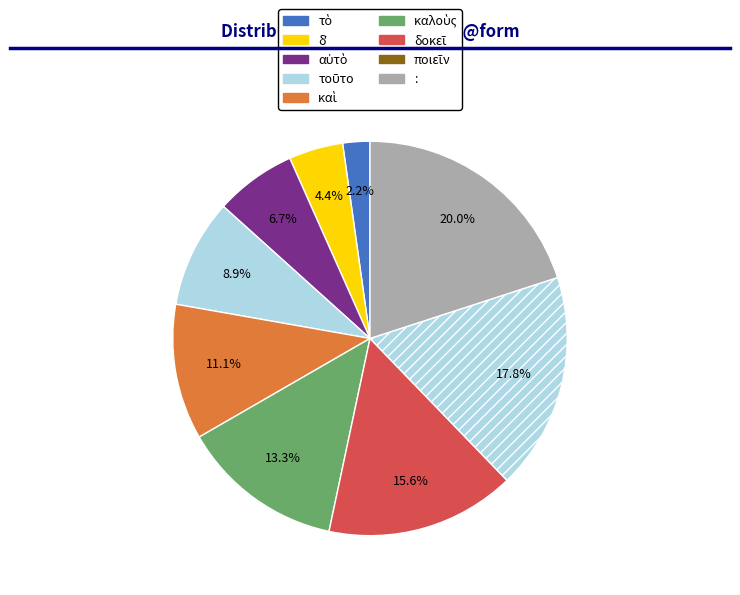

Is καὶ the majority of the pie?

No